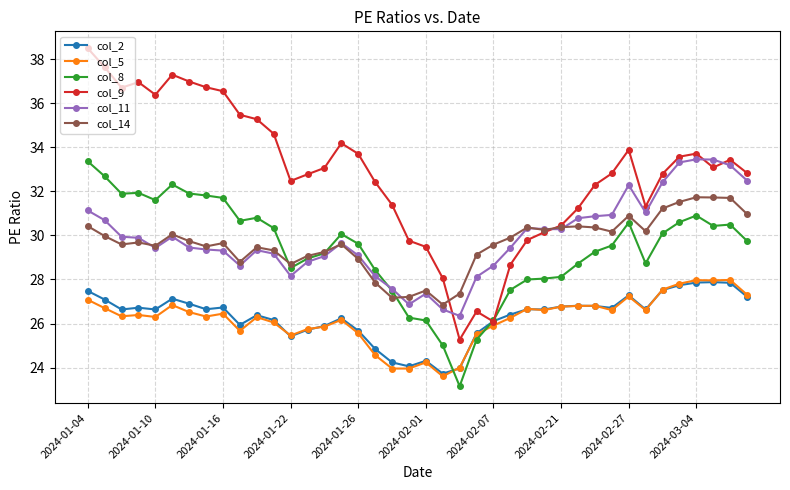

How many distinct data groups are displayed?

6